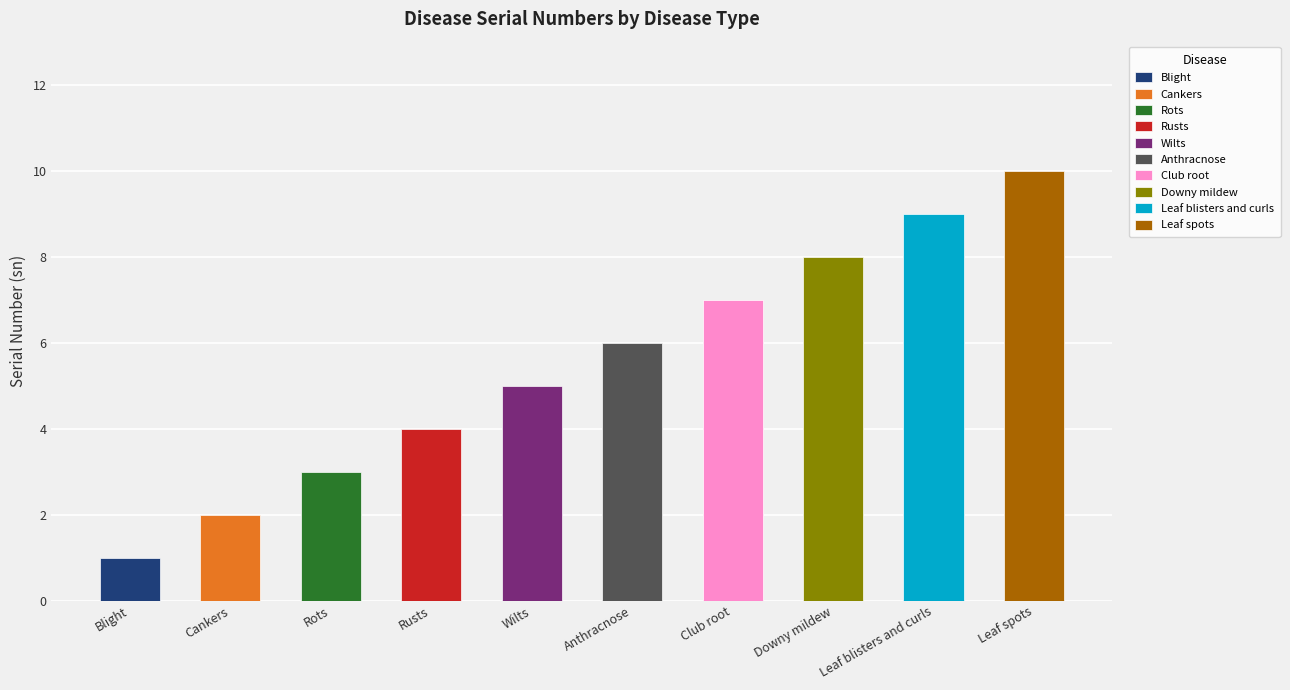

How many series are shown in this chart?

1